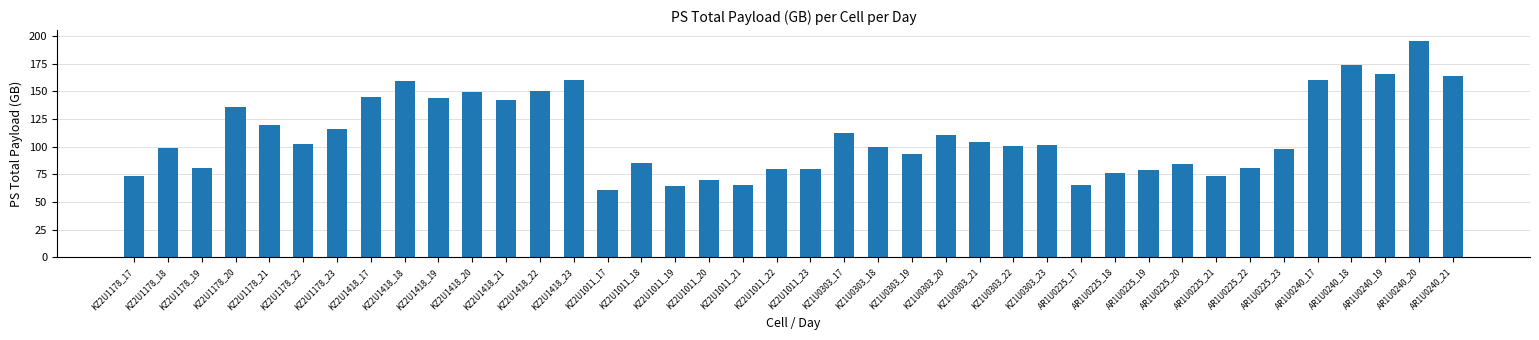

The value at AR1U0225_22 is 80.8. True or false?

True